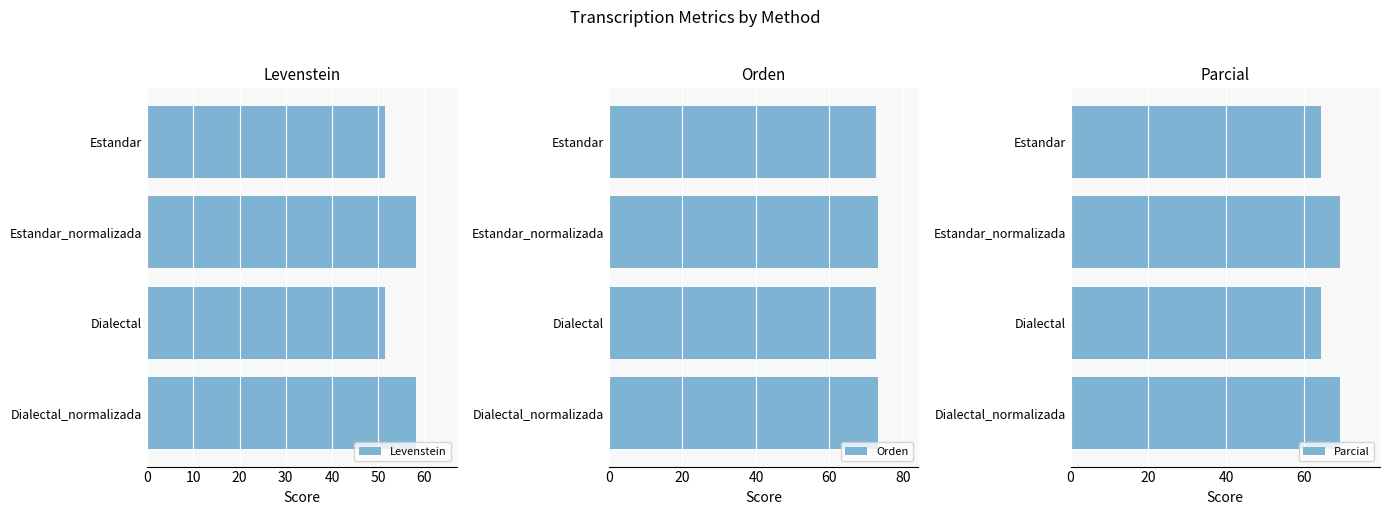

What is the minimum value shown in the chart?

51.5